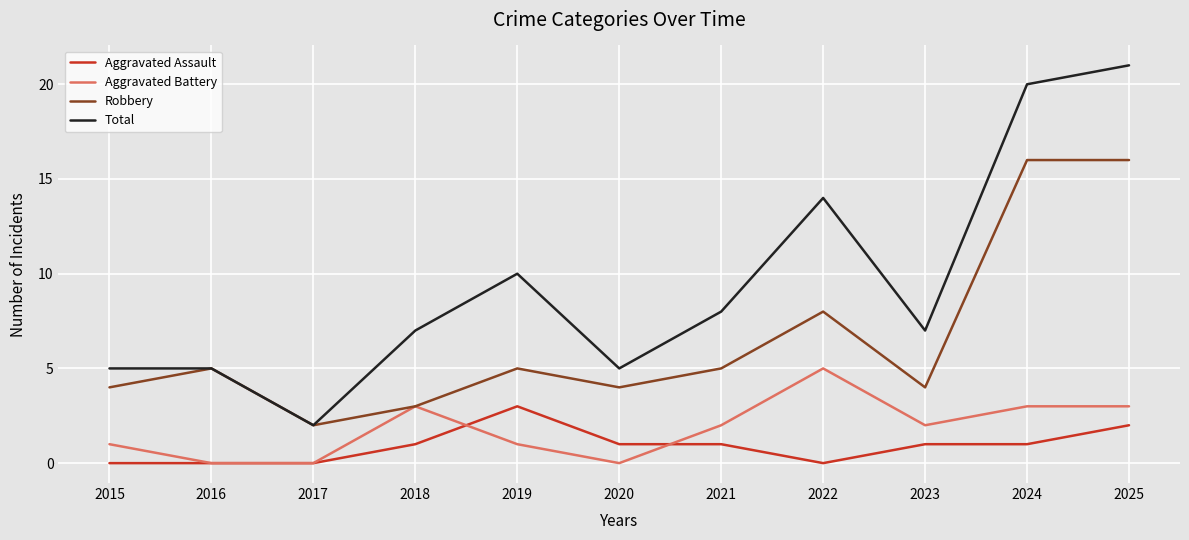

Which category has the highest value in the Aggravated Battery series?

2022